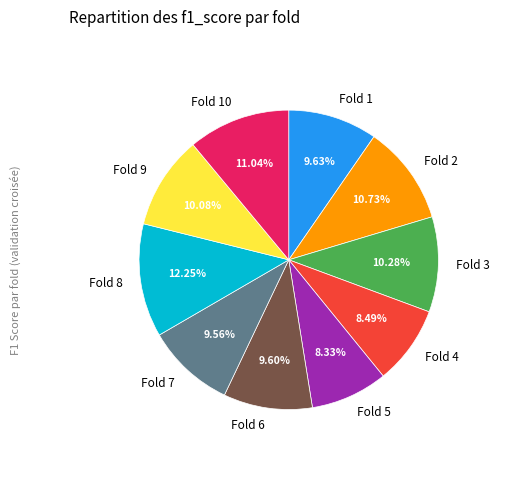

To the nearest percent, what is the difference between the largest and smallest slice percentages?

4%